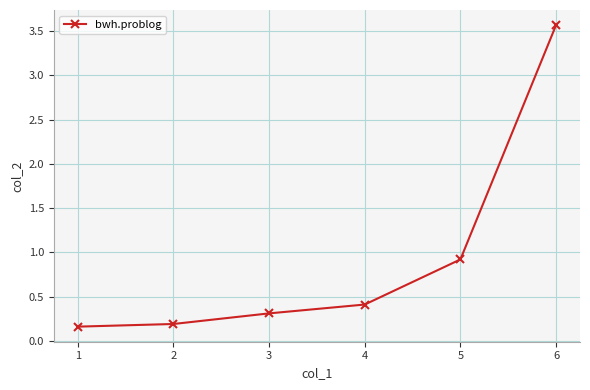

What is the change in value from 2 to 4?

+0.2